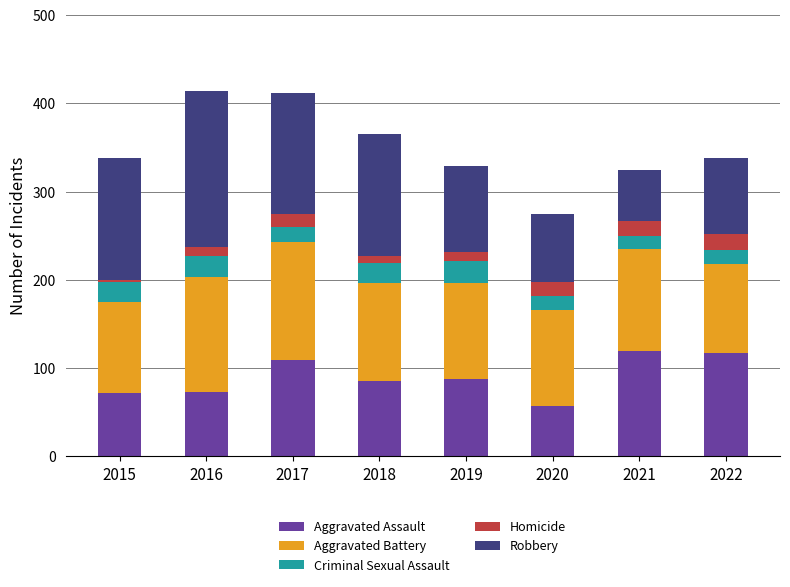

Which category has the lowest value in the Aggravated Assault series?

2020